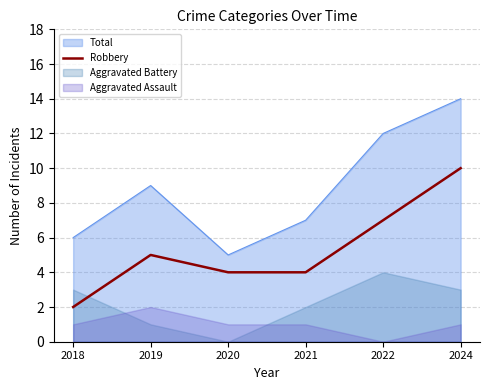

Is the value of Total at 2022 greater than the value of Robbery at 2018?

Yes